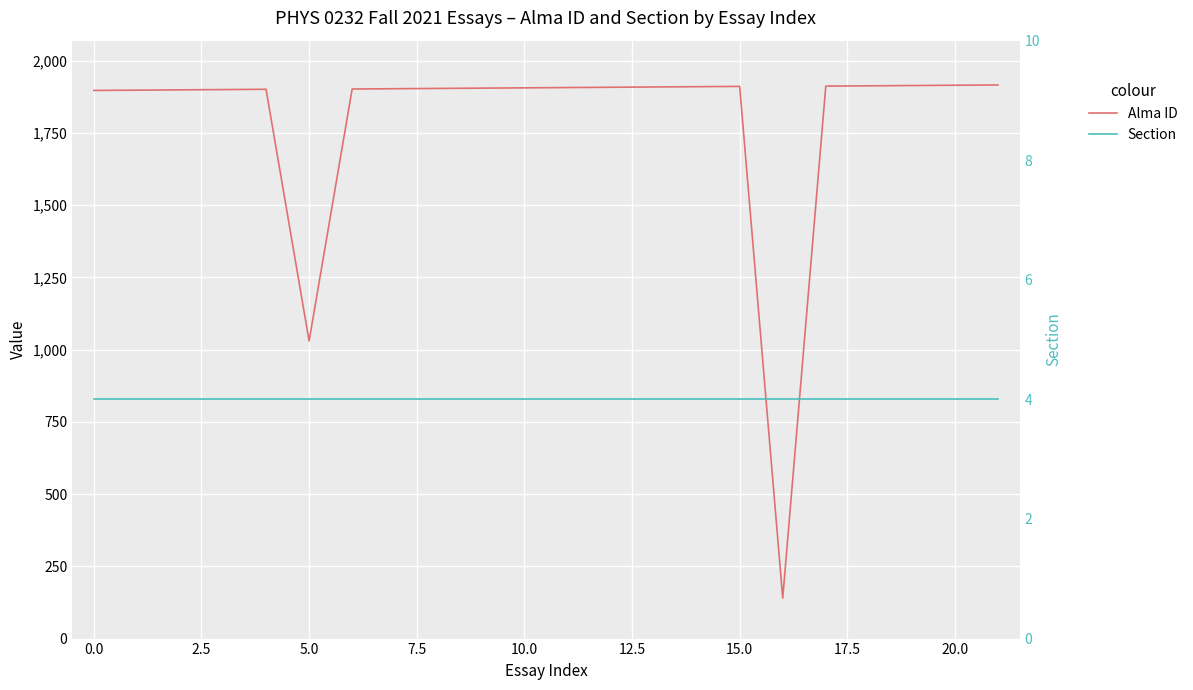

True or false: Alma ID and Section intersect in this chart.

False